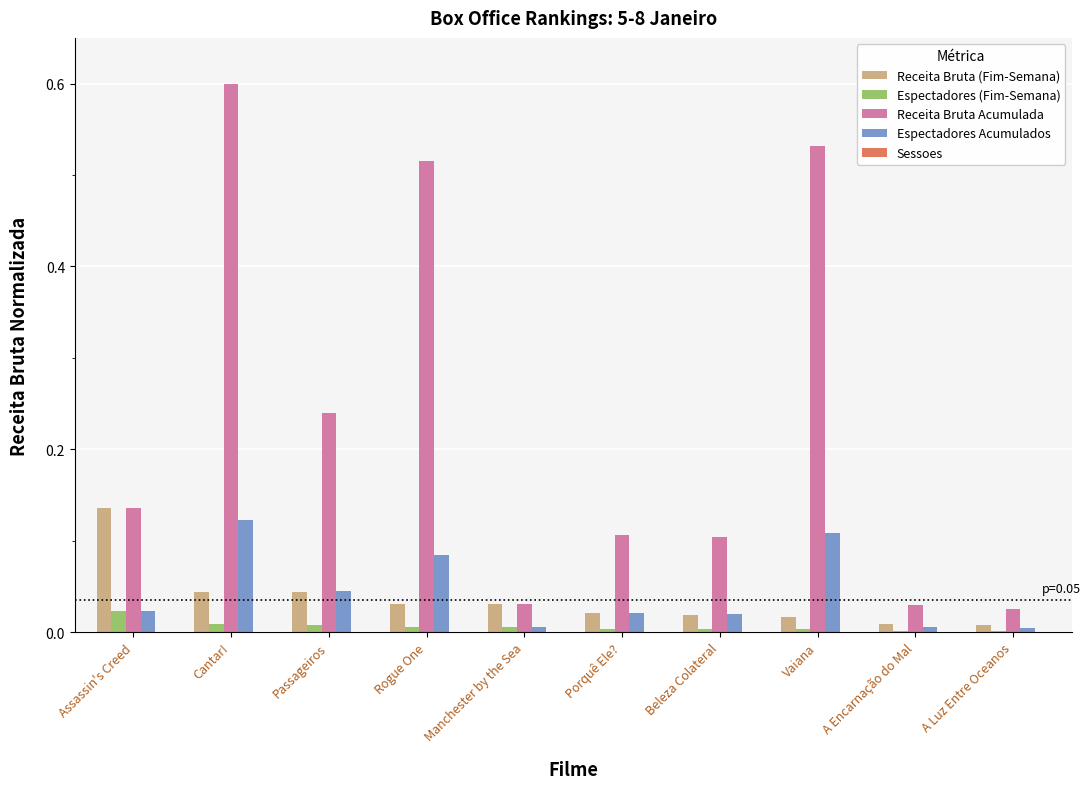

At which label does Receita Bruta Acumulada reach its peak?

Cantar!